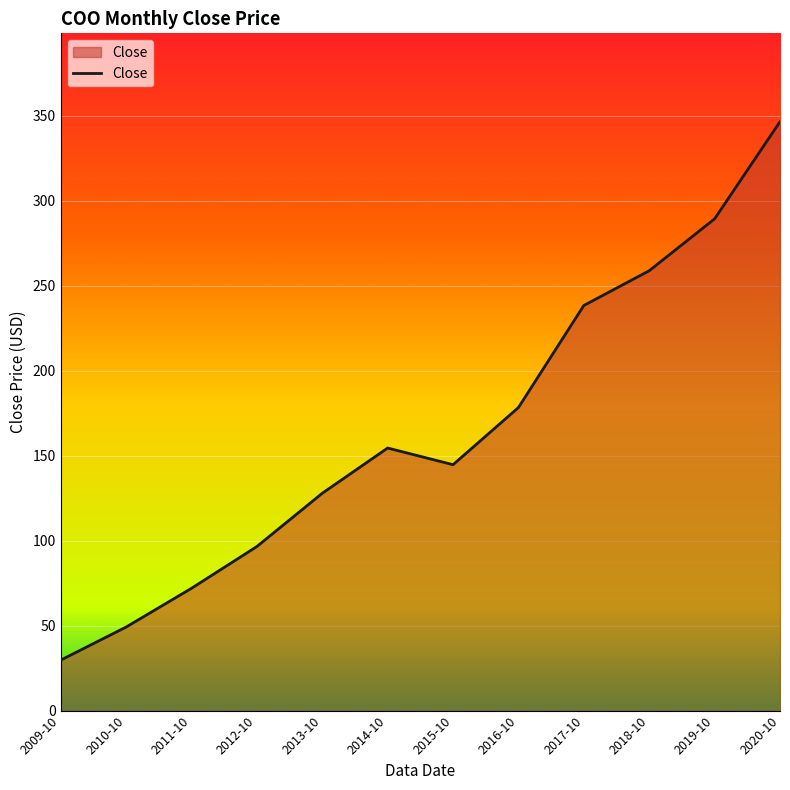

The value at 2015-10 is 144.7. True or false?

True